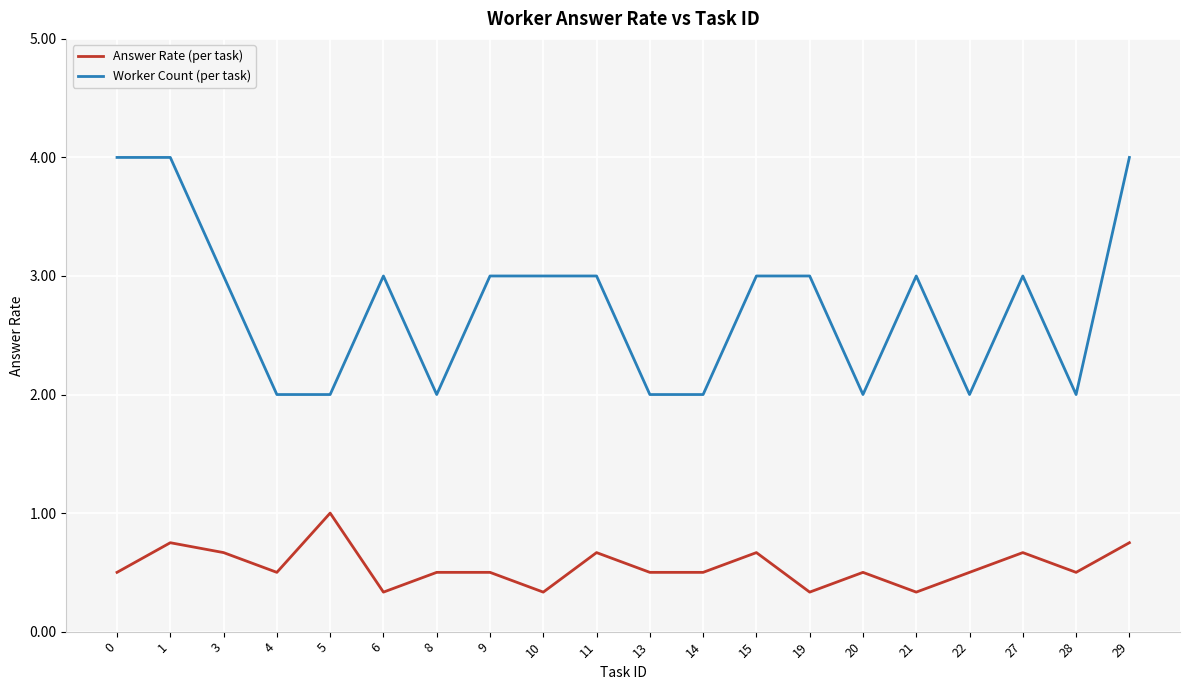

Is the value of Answer Rate (per task) at 14 greater than the value of Worker Count (per task) at 3?

No